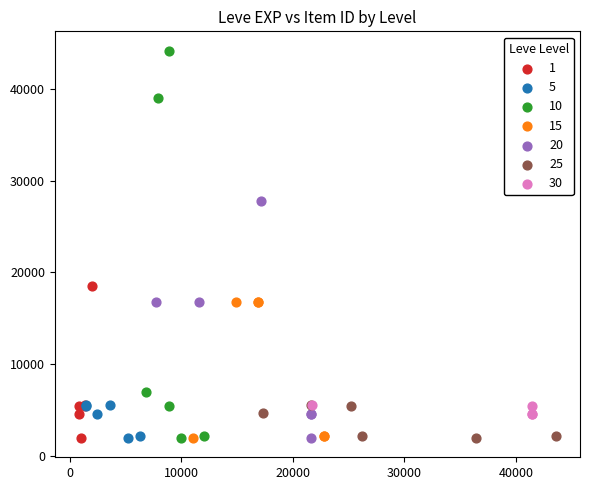

Which series has the largest Y range (max minus min)?

10